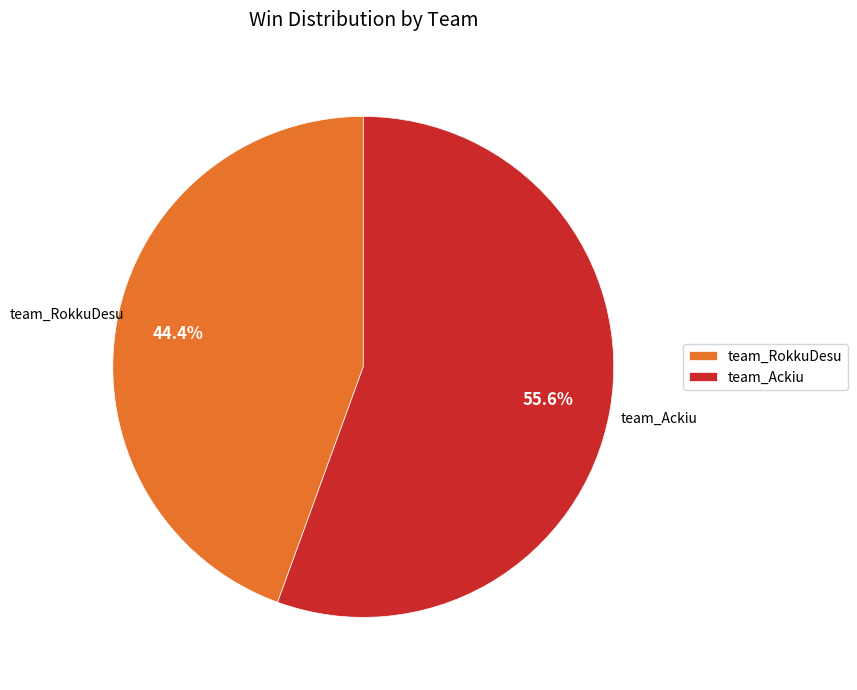

What percentage is the team_Ackiu slice, to the nearest percent?

56%